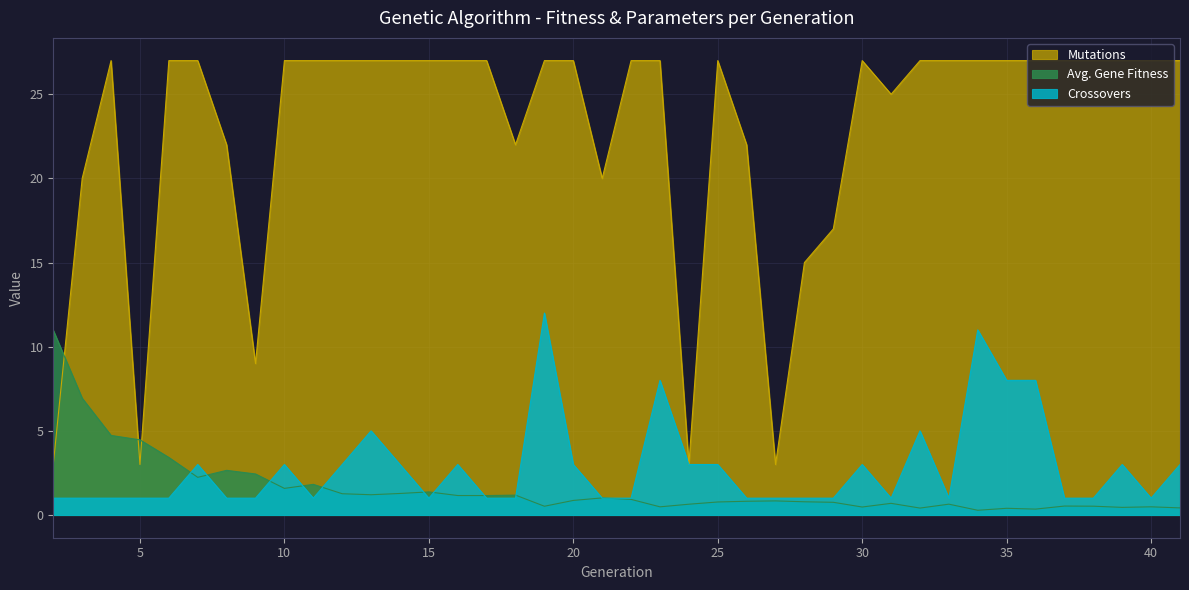

True or false: Mutations and Crossovers cross at least once.

False